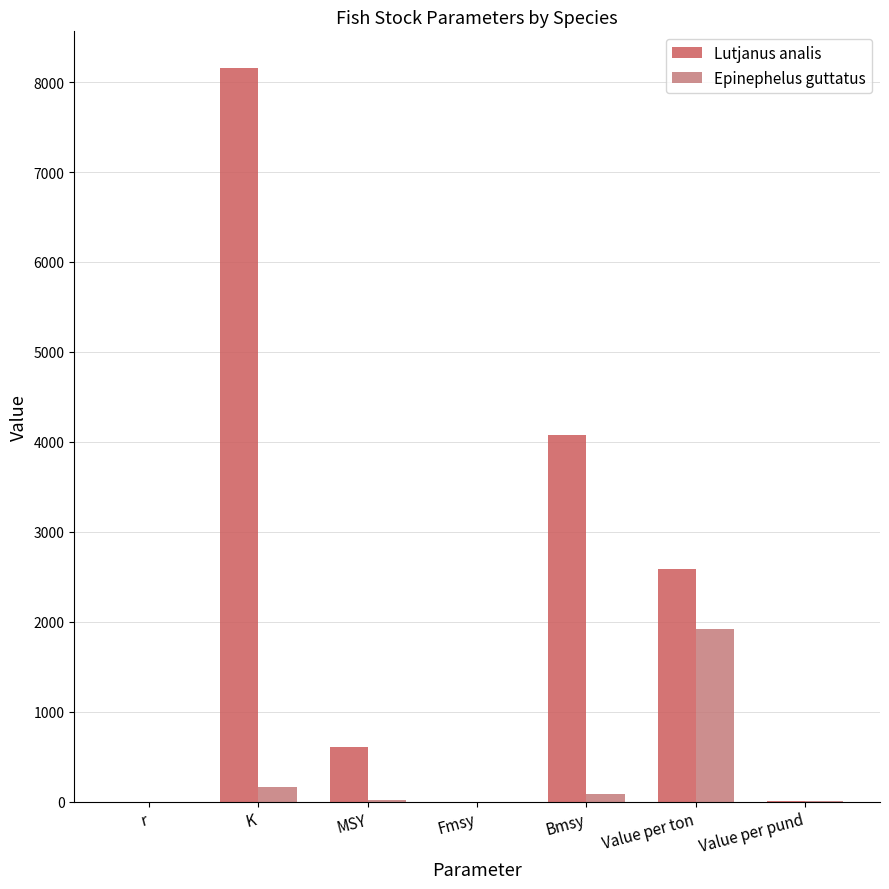

What is the sum of the Epinephelus guttatus values at K and Fmsy?

163.8